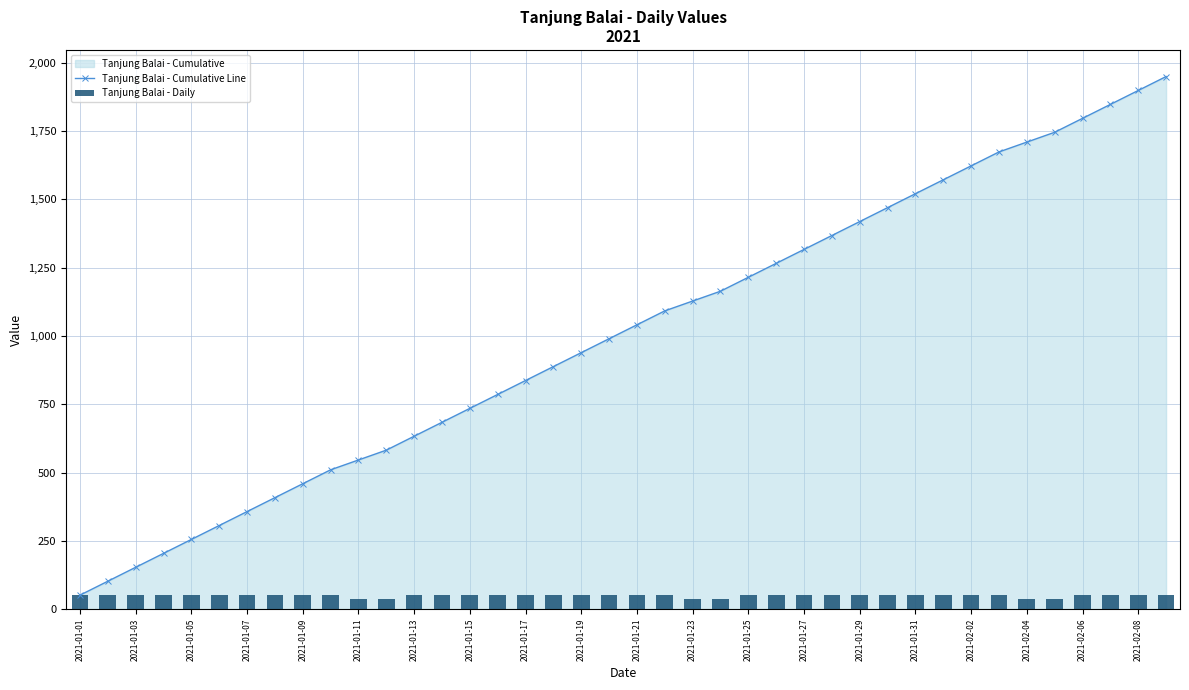

How many values in the Tanjung Balai - Cumulative Line series are below 1041?

20